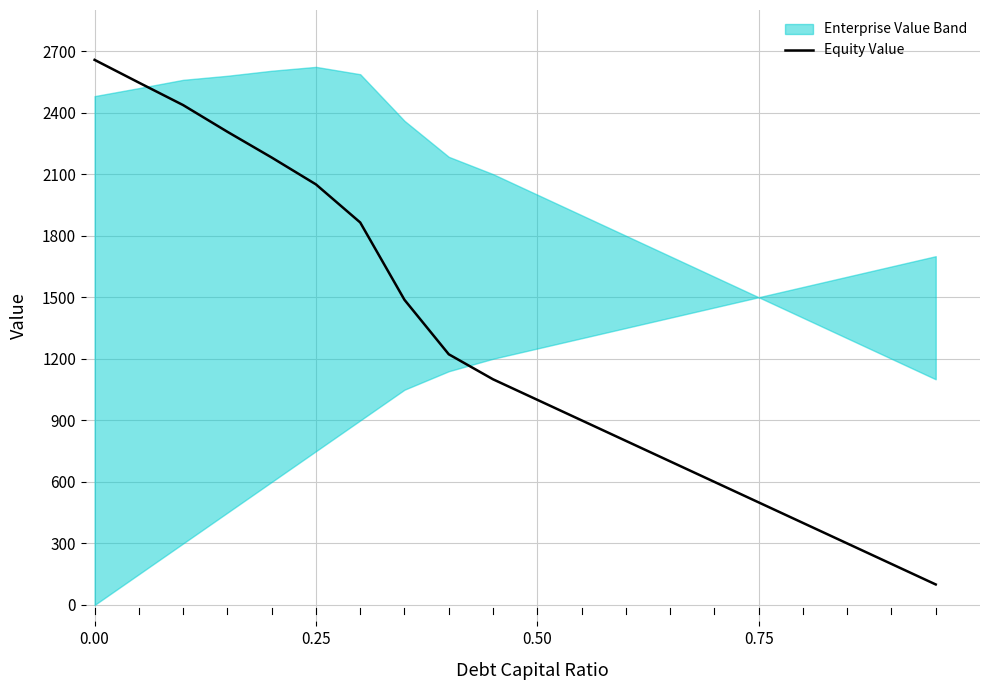

What is the maximum value for Equity Value?

2656.9